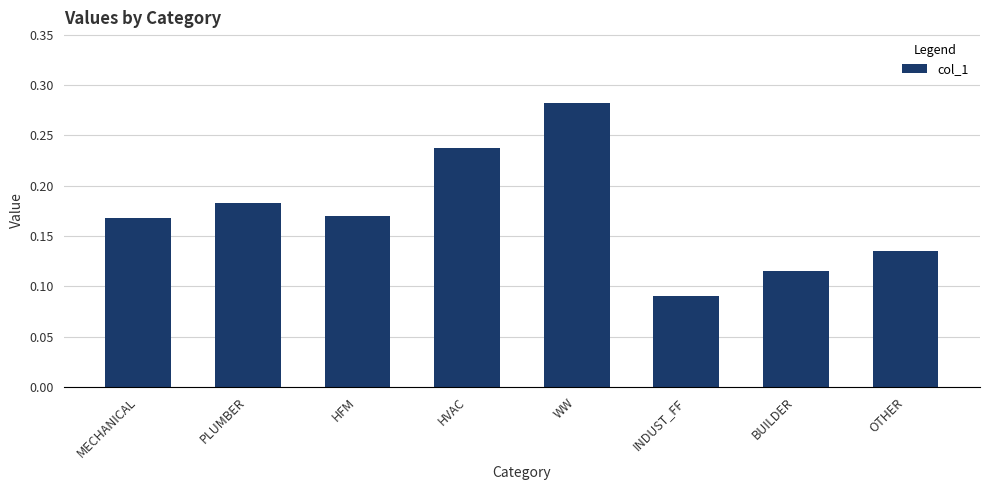

True or false: the data shows 0.0 at PLUMBER.

False